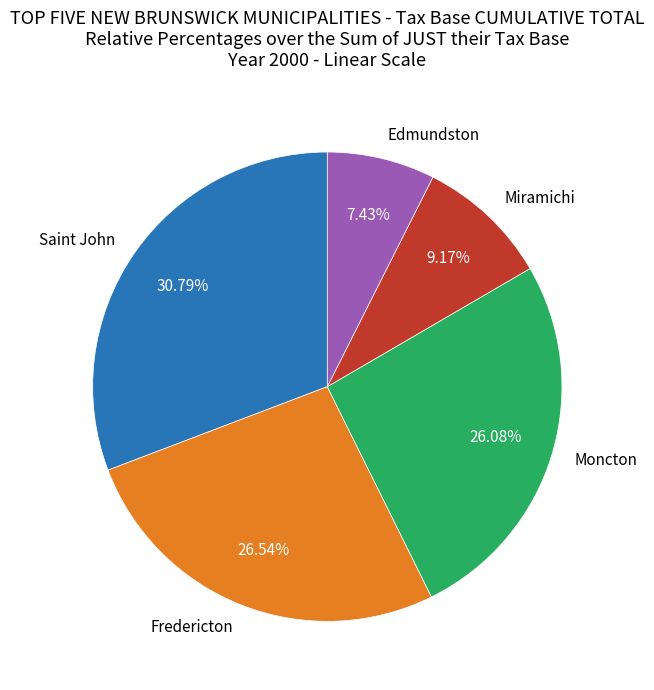

To the nearest percent, what portion does Moncton represent?

26%